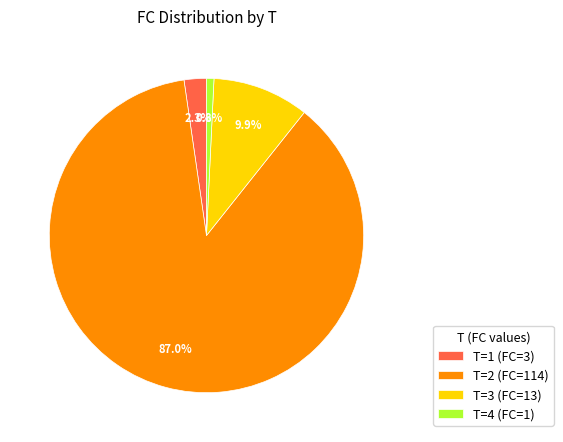

Which slice is the smallest?

T=4 (FC=1)